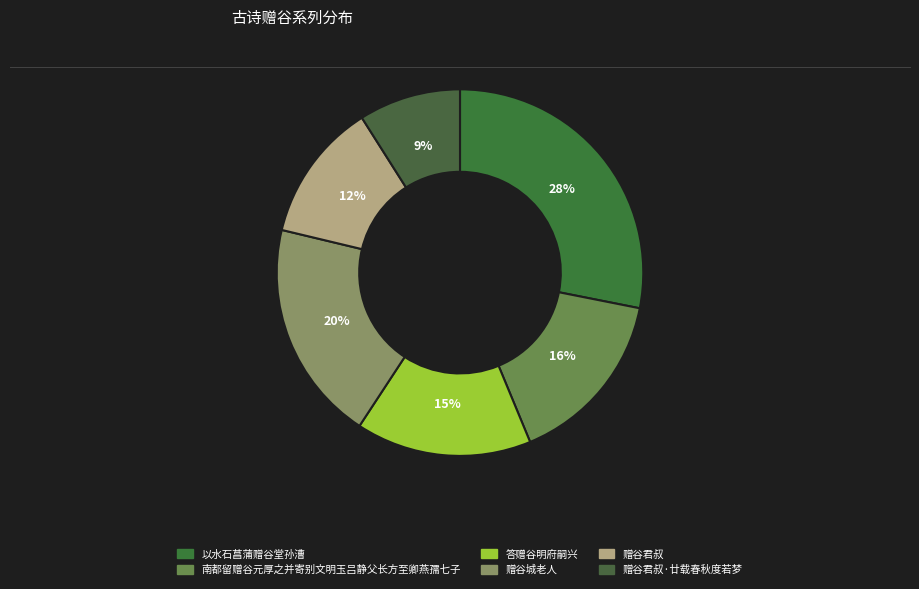

Which category has the smallest portion of the pie?

赠谷君叔·廿载春秋度若梦